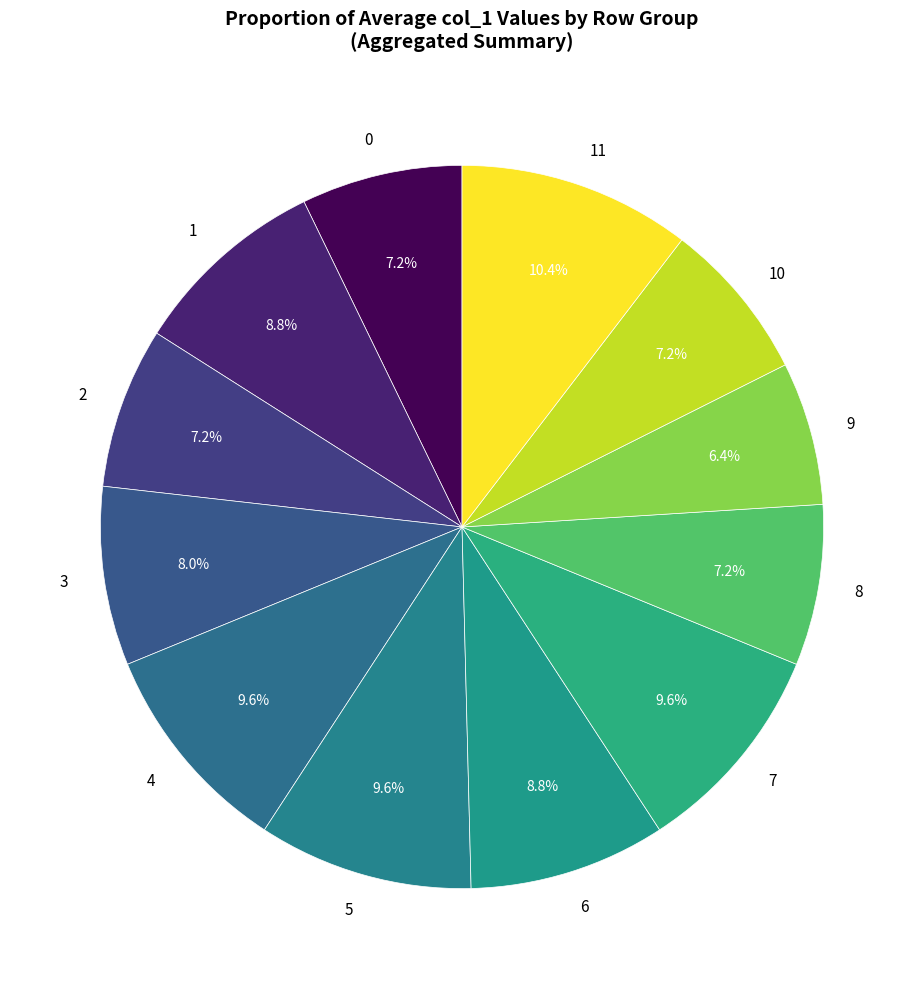

What percentage is the 3 slice, to the nearest percent?

8%